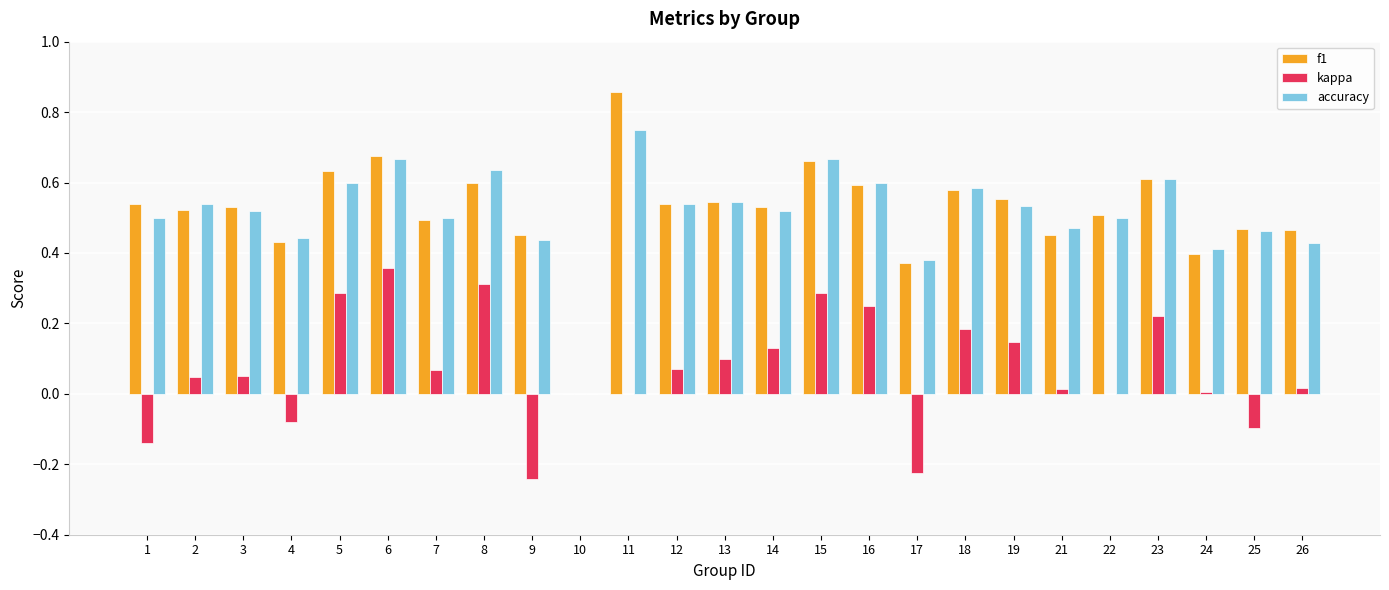

The value of kappa at 11 is 0.0. True or false?

True